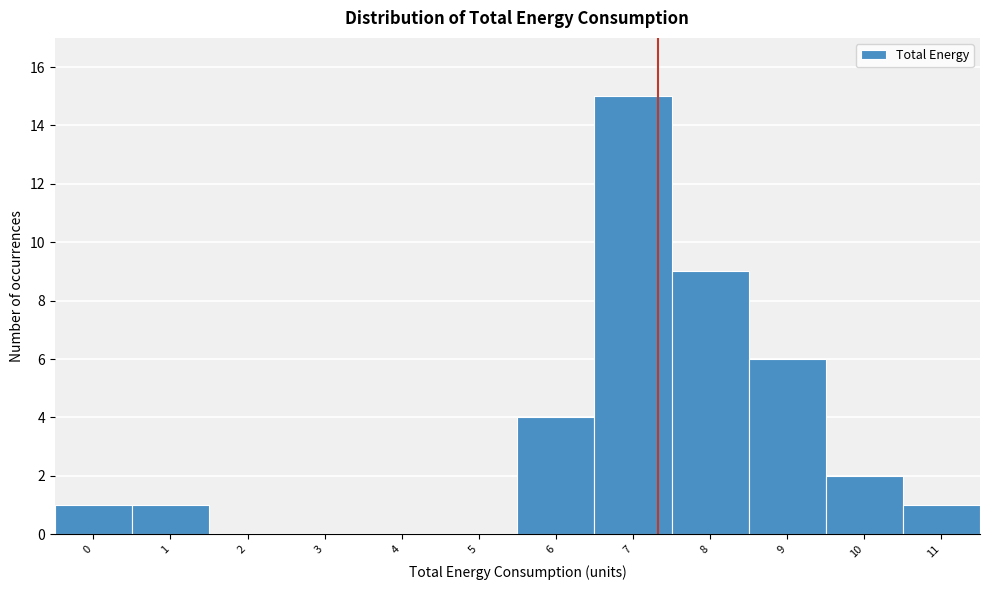

Reading right to left, what are all the values shown in this chart?

11=1	10=2	9=6	8=9	7=15	6=4	5=0	4=0	3=0	2=0	1=1	0=1